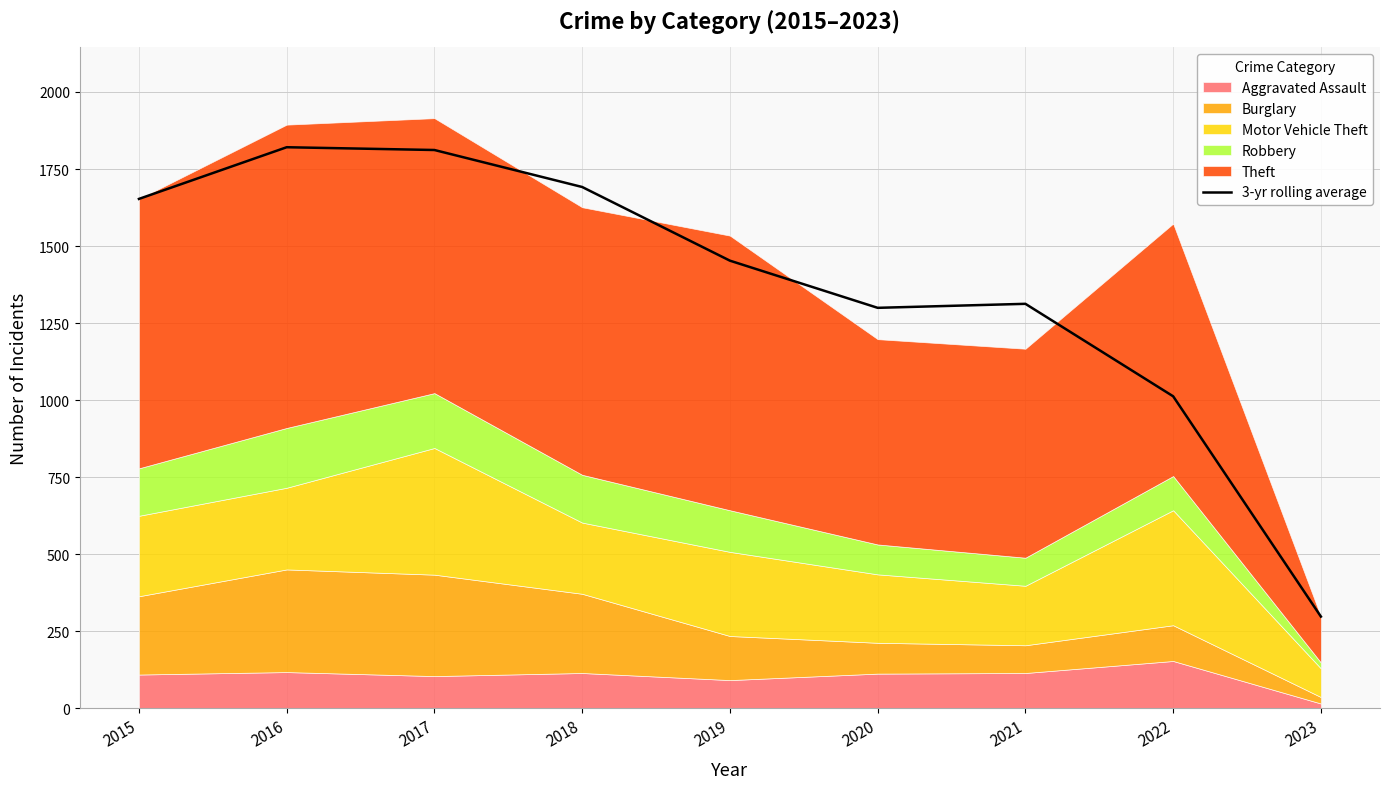

Which has a higher value, 2020 or 2021?

2021